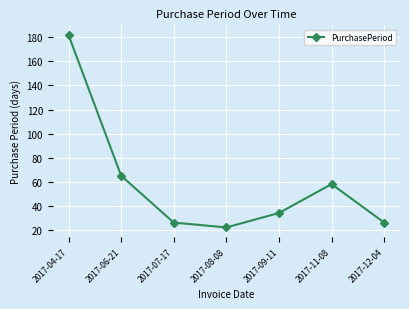

What is the change in value from 2017-04-17 to 2017-06-21?

-117